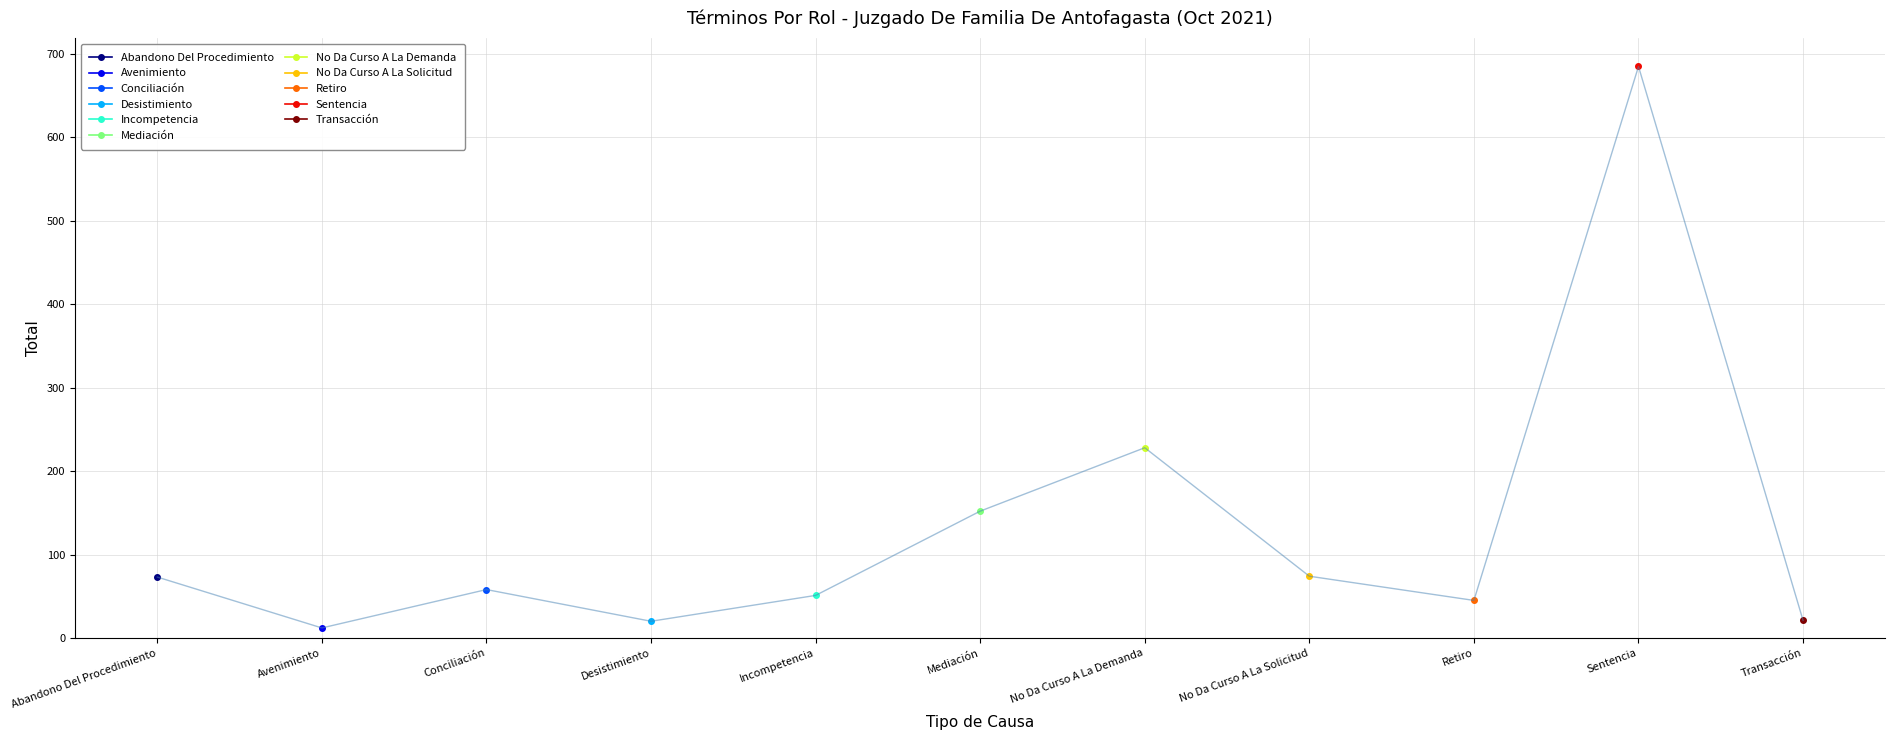

Count the number of values greater than 58.

5